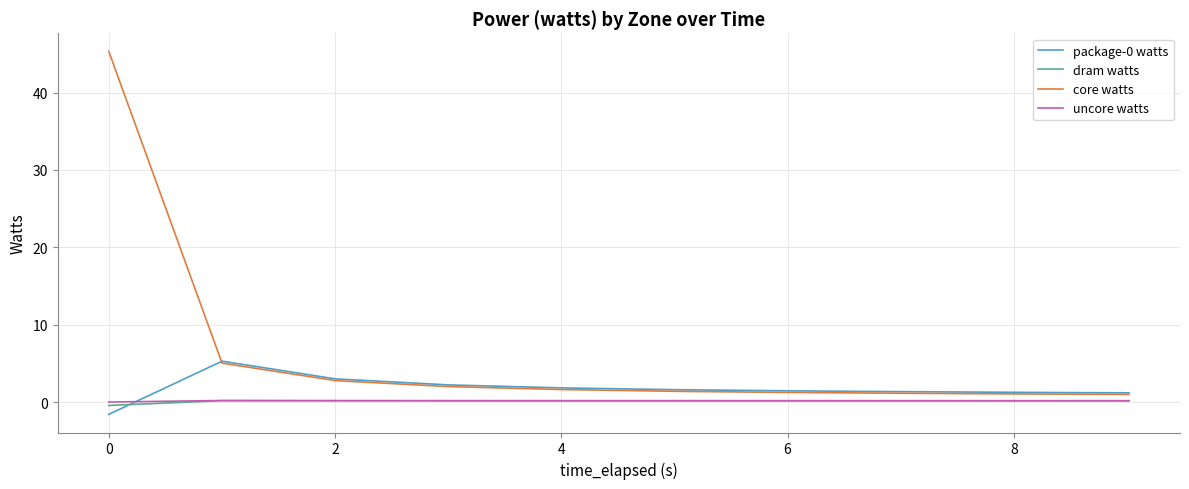

Which series has the widest spread of values?

core watts